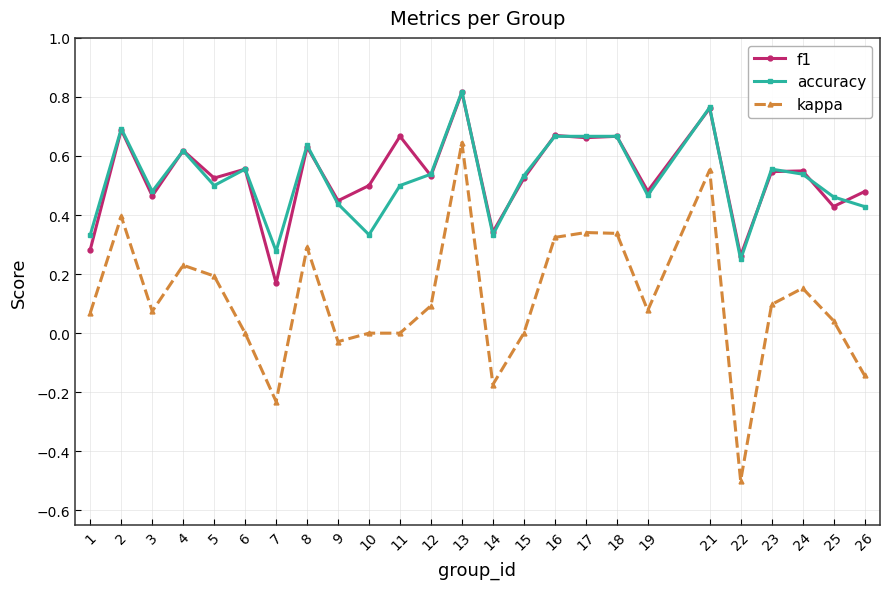

How many lines are shown in the chart?

3